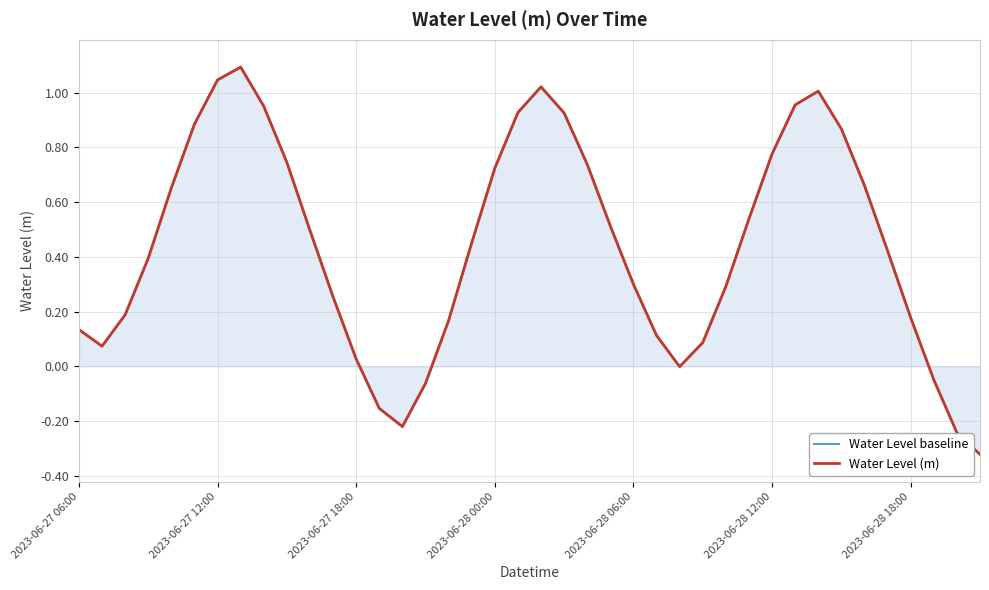

What is the difference between the Water Level baseline values at 2023-06-27 12:00 and 28?

0.2